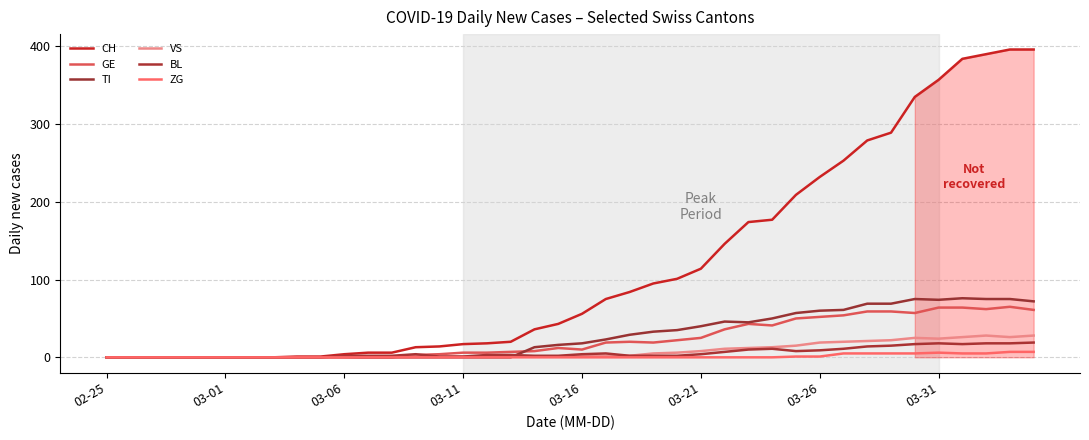

Where is TI nearest to the value 38?

03-21